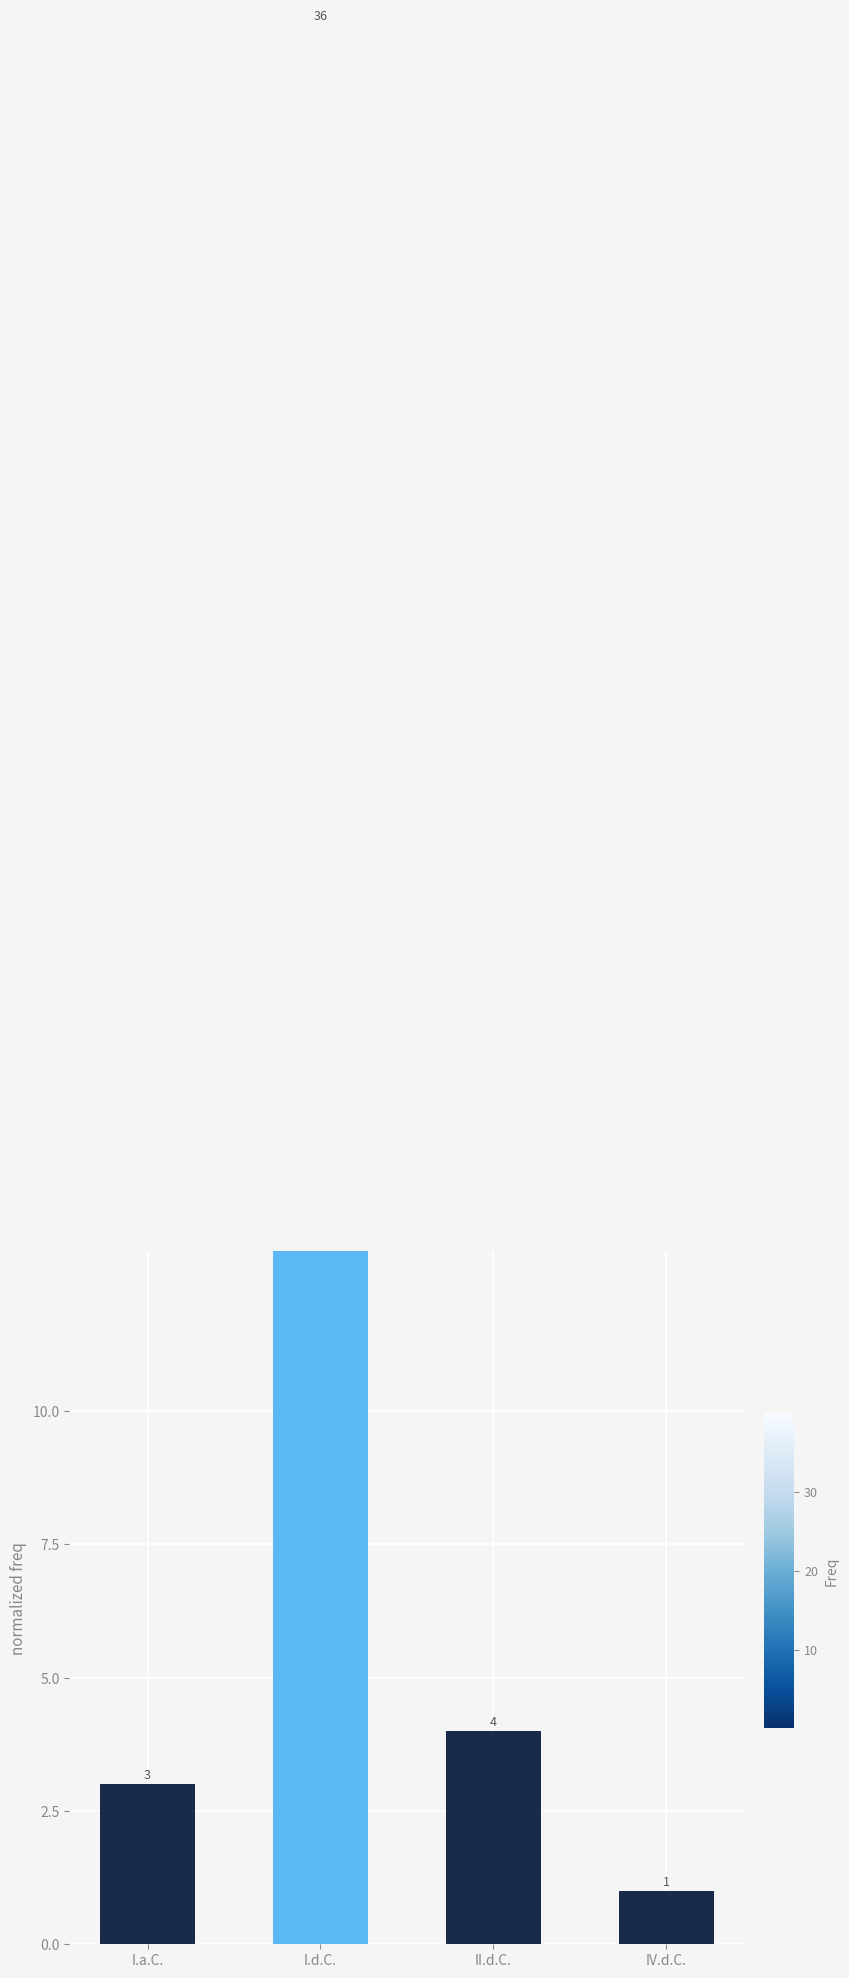

How many data points are less than 4?

2